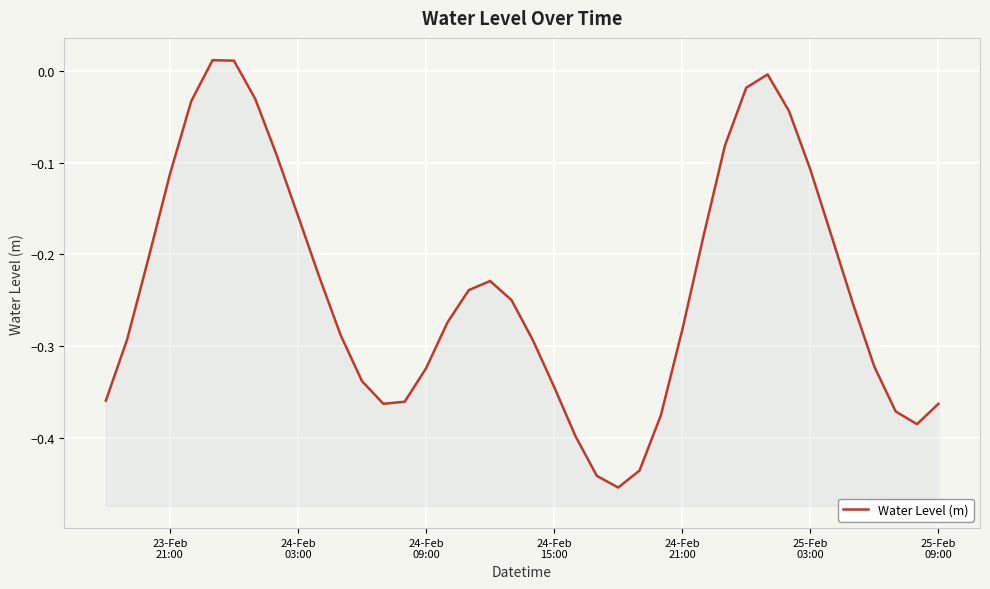

How many categories are shown in the chart?

40